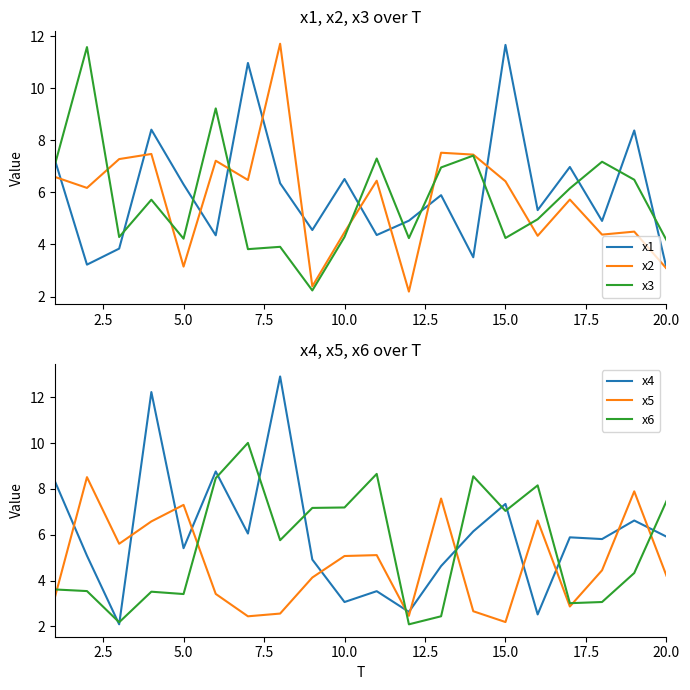

What is the difference between the maximum and minimum values in the x3 series?

9.3